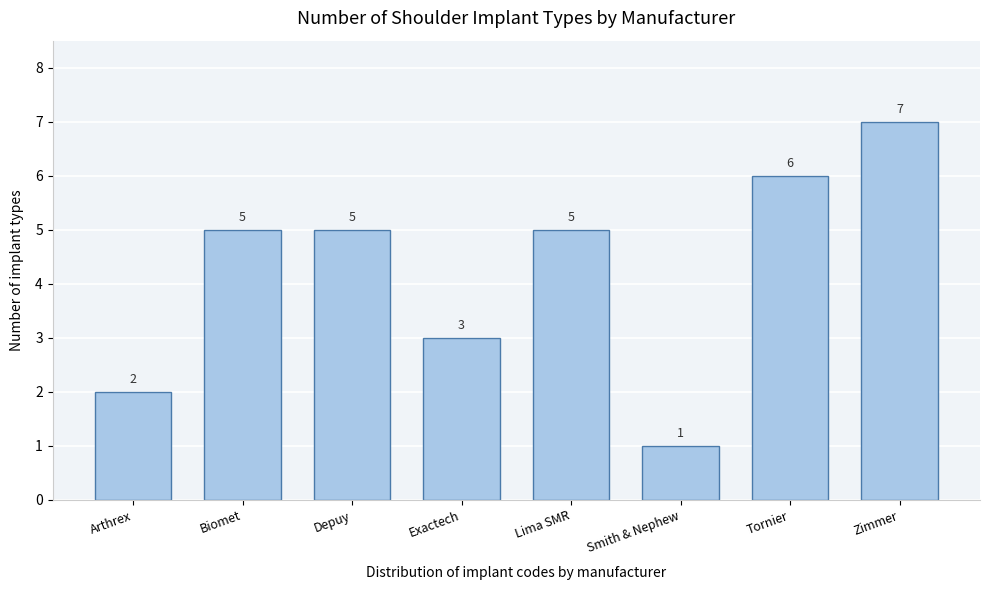

Reading right to left, what are all the values shown in this chart?

7	6	1	5	3	5	5	2